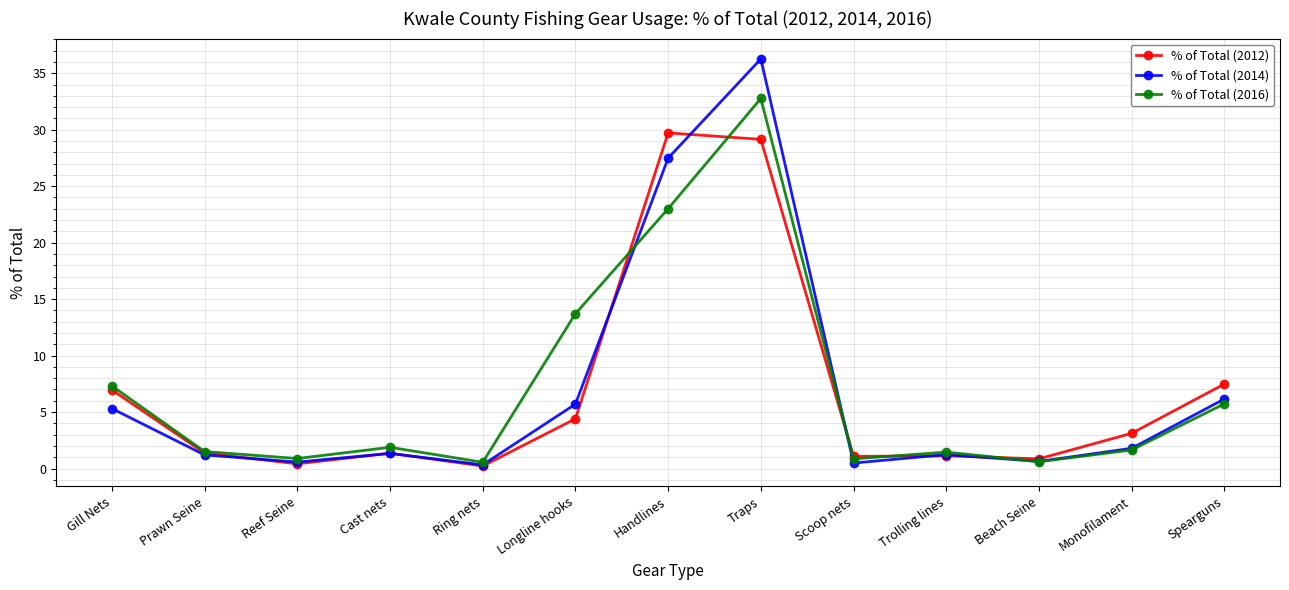

What is the sum of the % of Total (2012) values at Ring nets and Beach Seine?

1.1